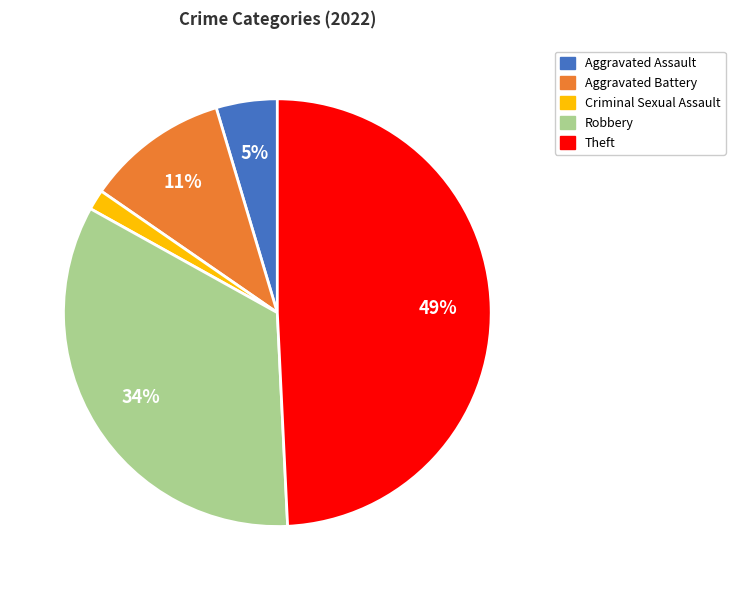

What percentage is the Robbery slice, to the nearest percent?

34%